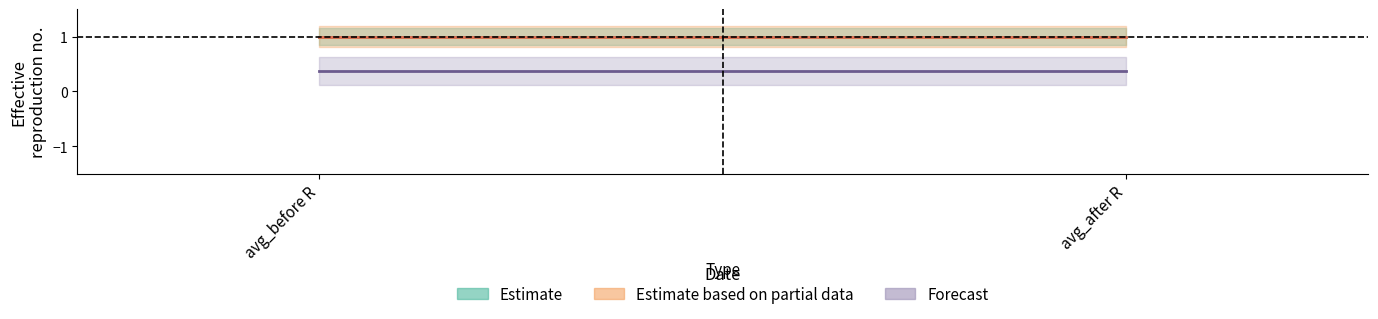

What is the label of the 2nd point from the left?

avg_after R